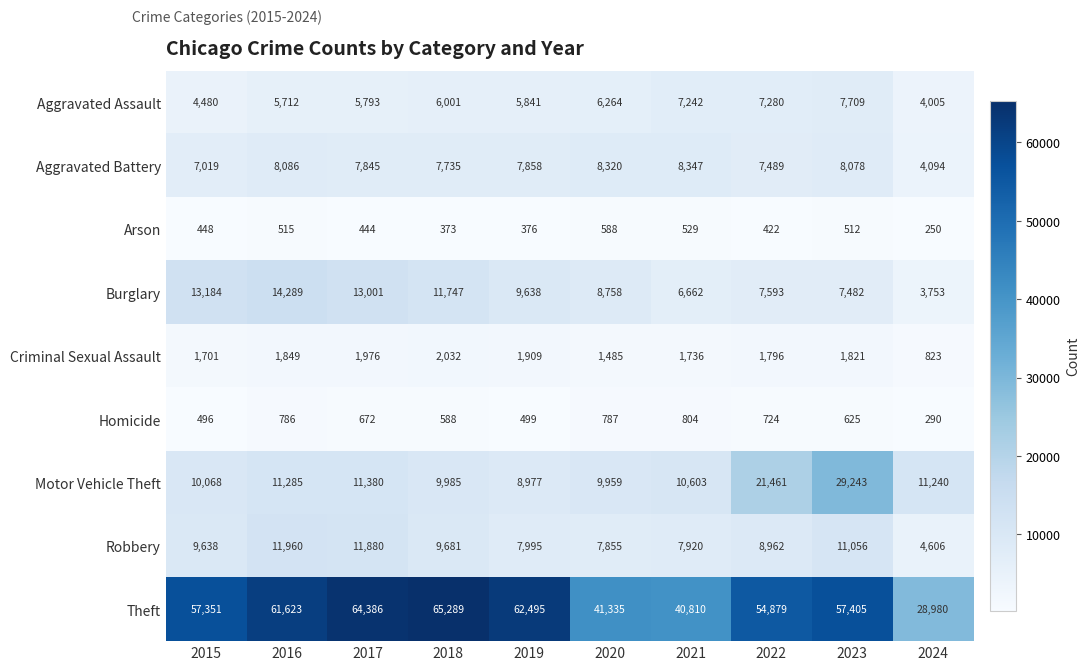

List the series in order of their peak value, lowest first.

Arson, Homicide, Criminal Sexual Assault, Aggravated Assault, Aggravated Battery, Robbery, Burglary, Motor Vehicle Theft, Theft